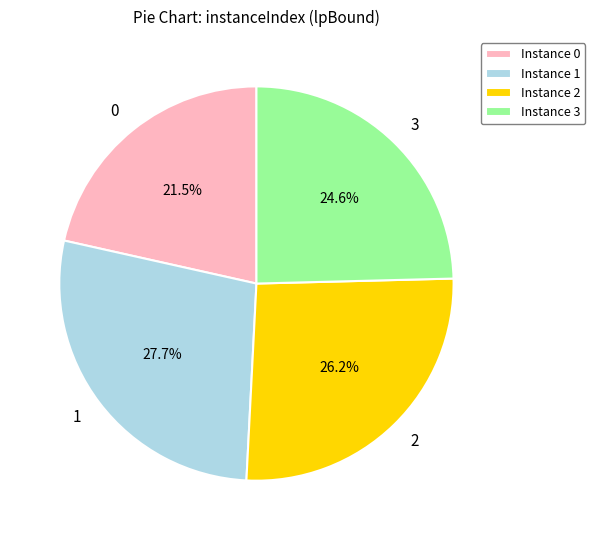

Does 3 represent more than half of the total?

No